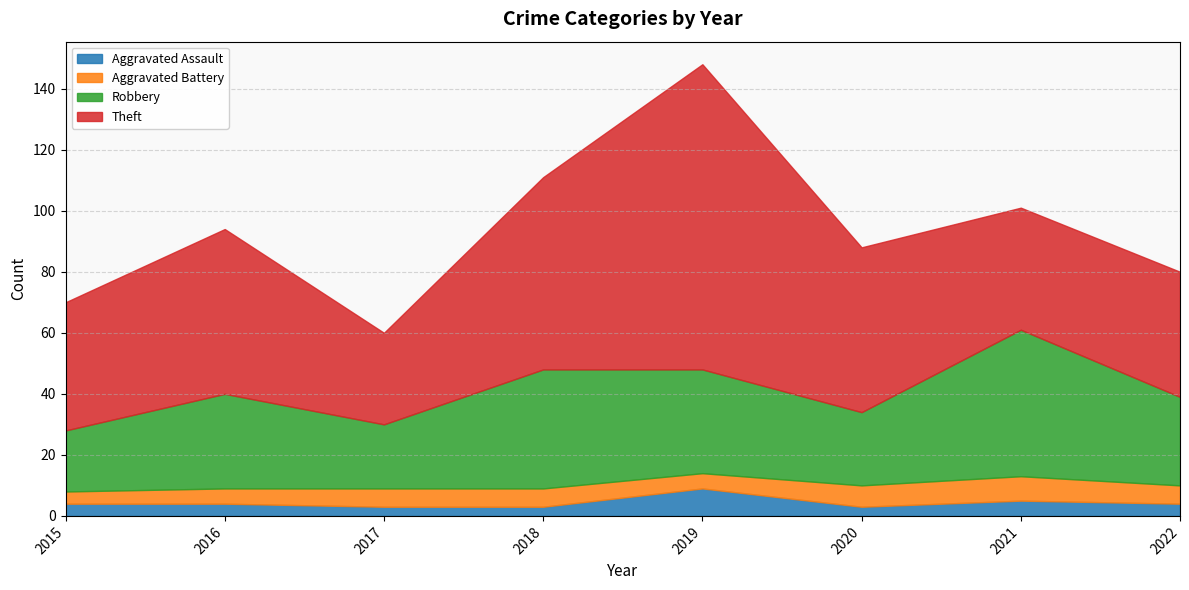

The value of Aggravated Assault at 2018 is 3. True or false?

True